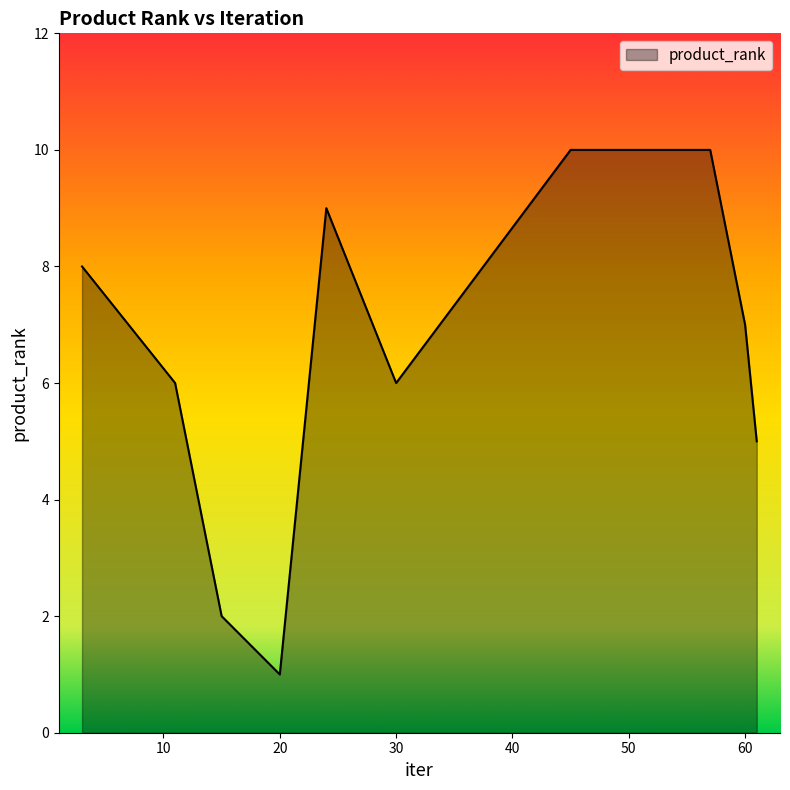

What is the difference between the maximum and minimum values?

9